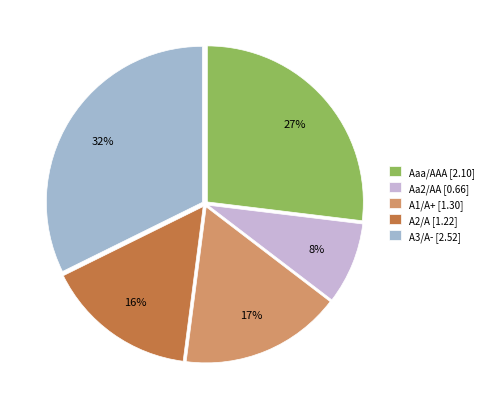

The Aa2/AA [0.66] slice represents 8% of the pie. True or false?

True